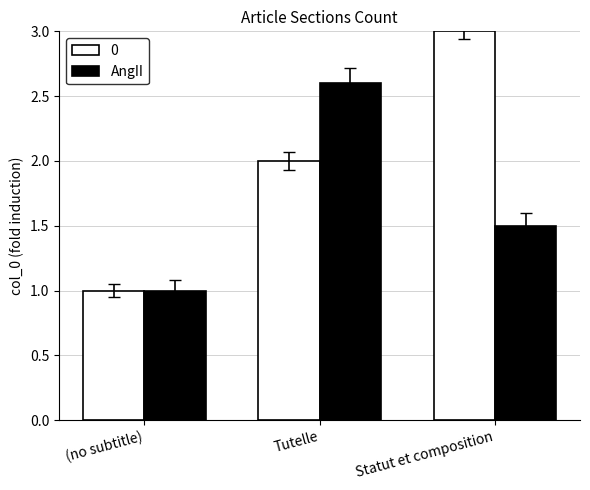

At Tutelle, list the series in order from smallest to largest.

0, AngII